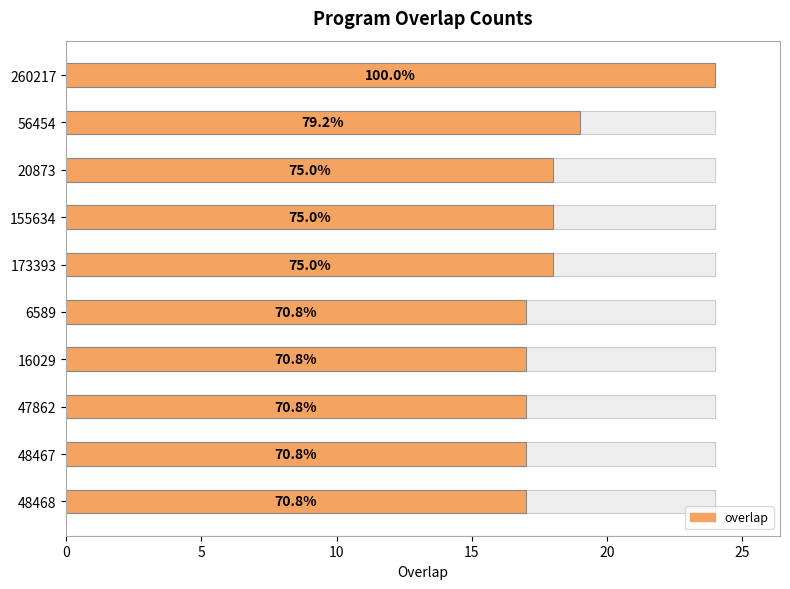

True or false: the data shows 8 at 6589.

False